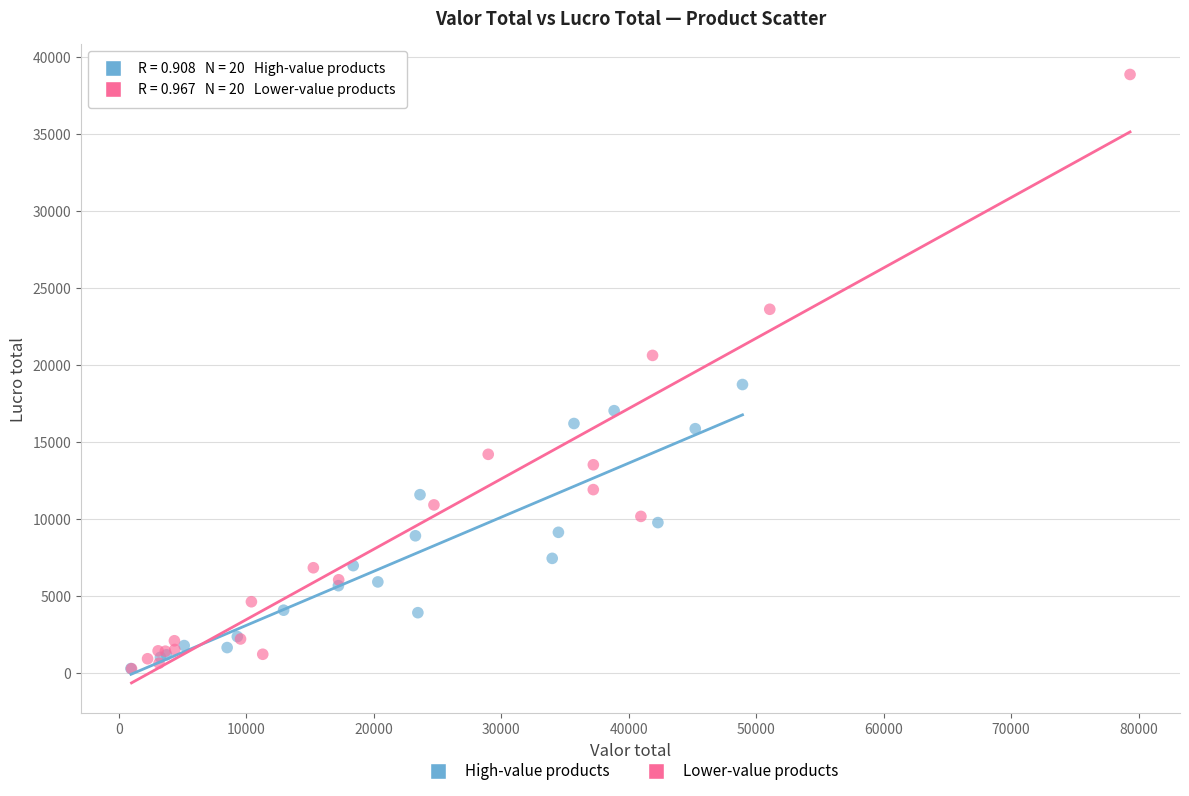

What are all the series names shown in the legend?

High-value products, Lower-value products